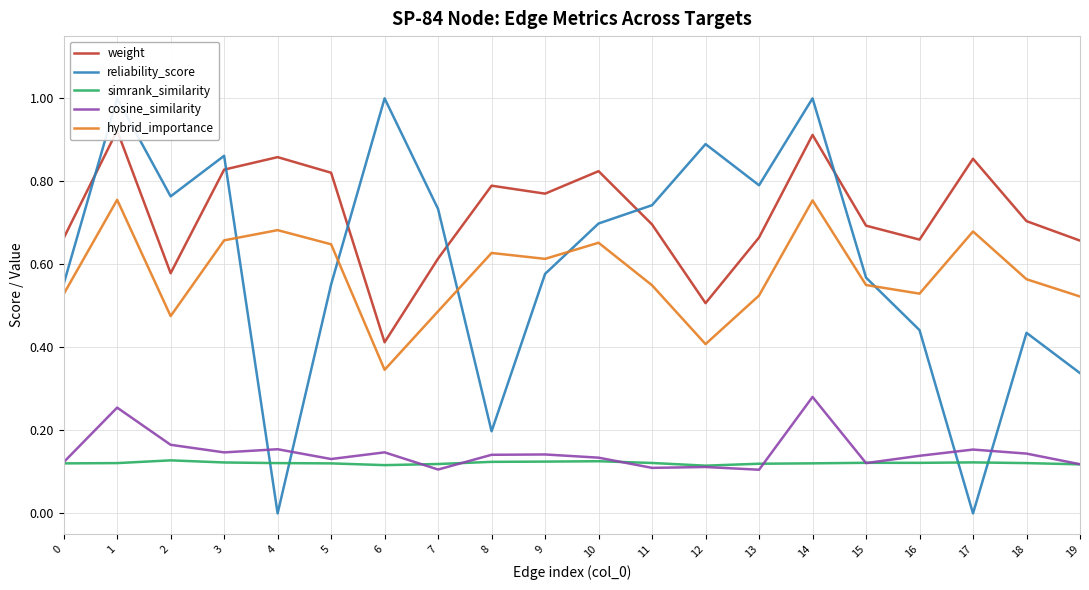

The reliability_score series shows 0.2 at 10. True or false?

False